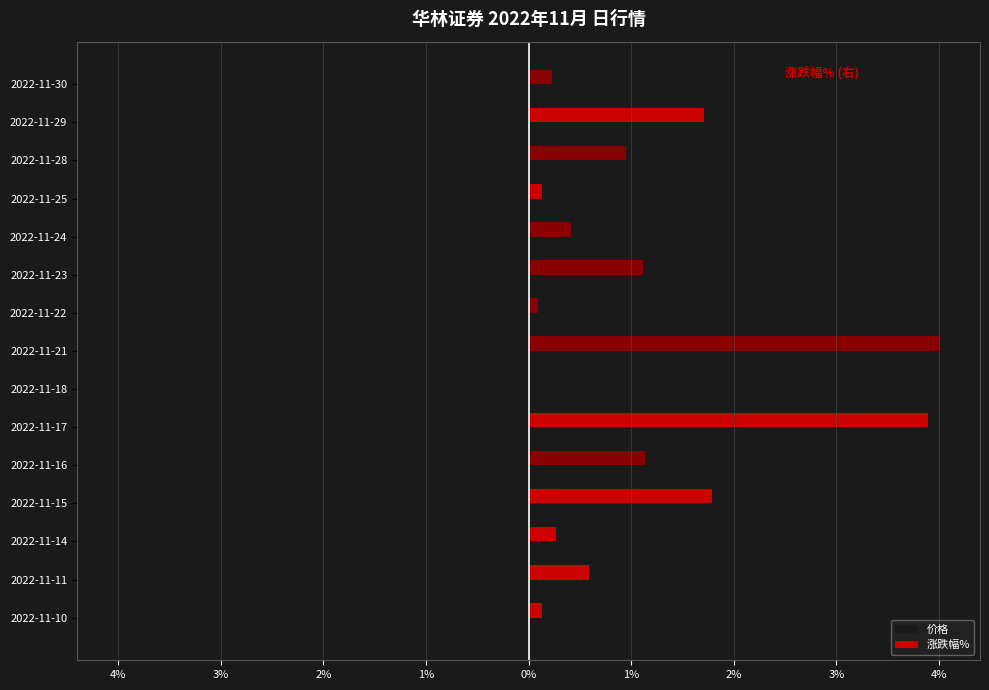

What are all the series names shown in the legend?

价格, 涨跌幅%